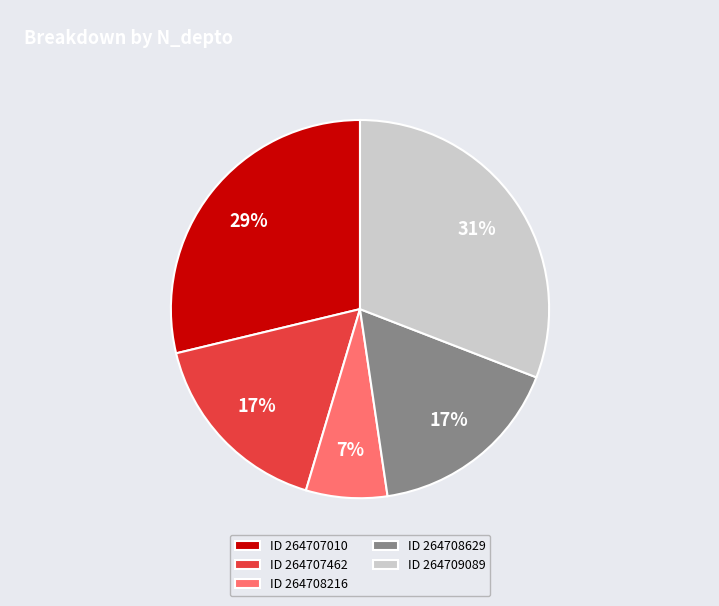

Is it true that ID 264709089 is 31% of the pie?

True